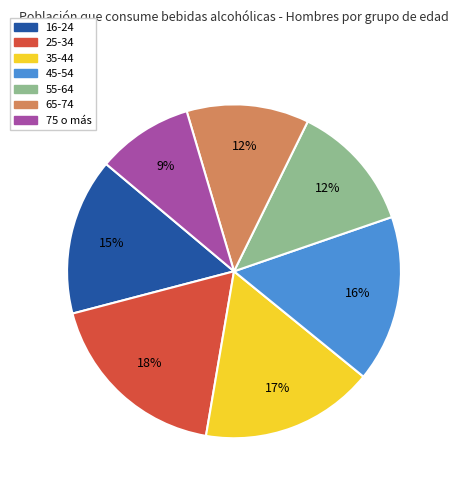

The 75 o más slice represents 9% of the pie. True or false?

True